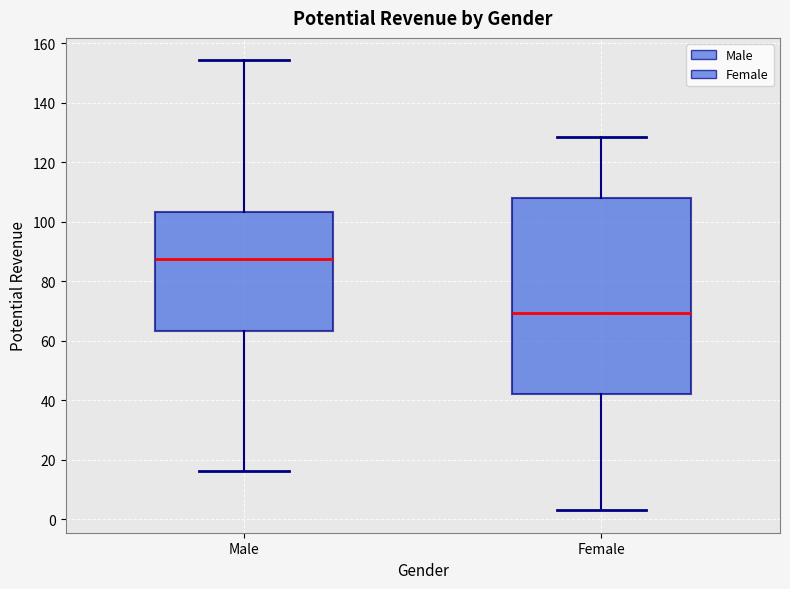

Which box is the tallest, from its lower edge to its upper edge?

Female